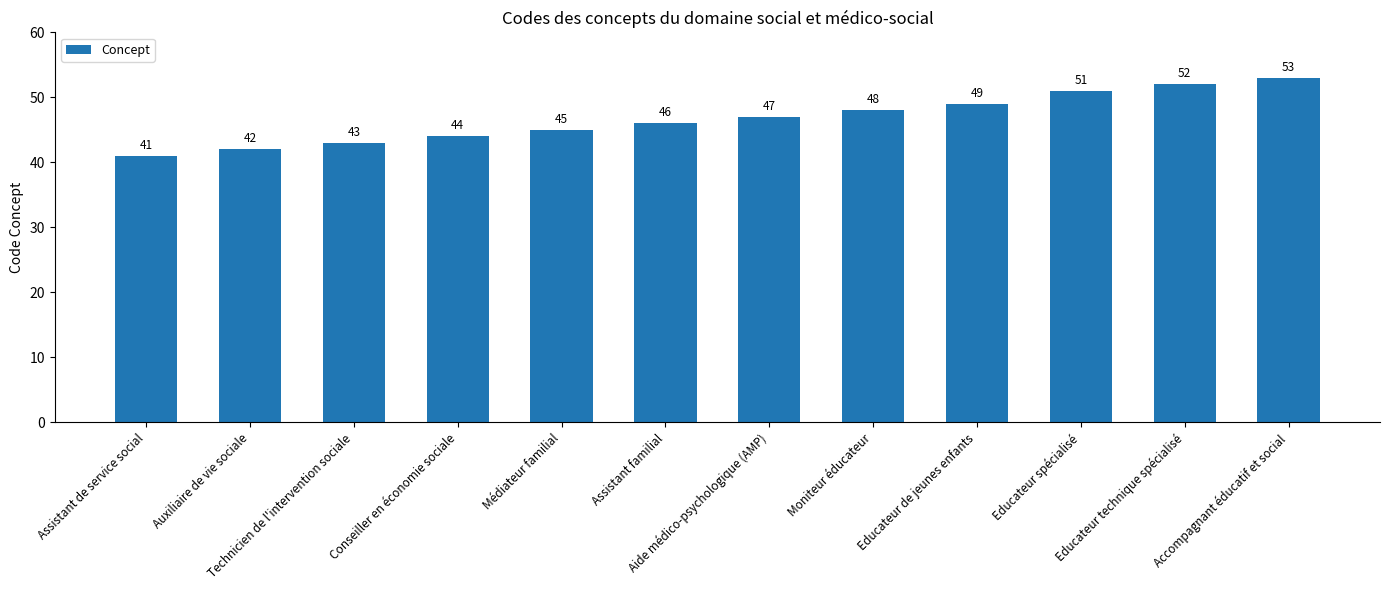

The chart shows a value of 75 at Médiateur familial. True or false?

False